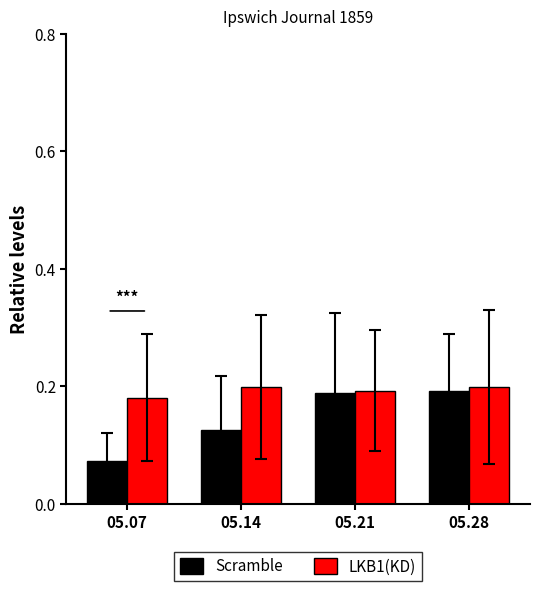

How many categories are shown in the chart?

4